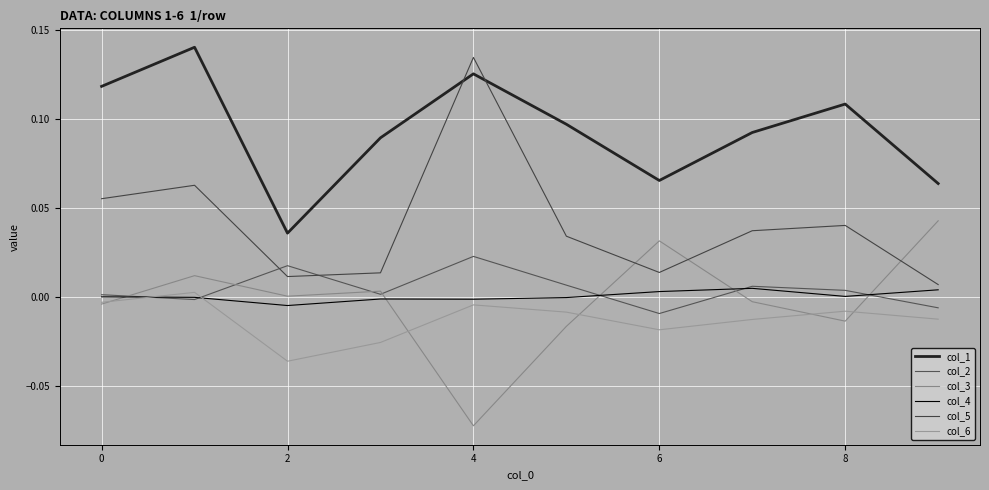

In col_2, how many points are lower than both neighbors (excluding endpoints)?

3